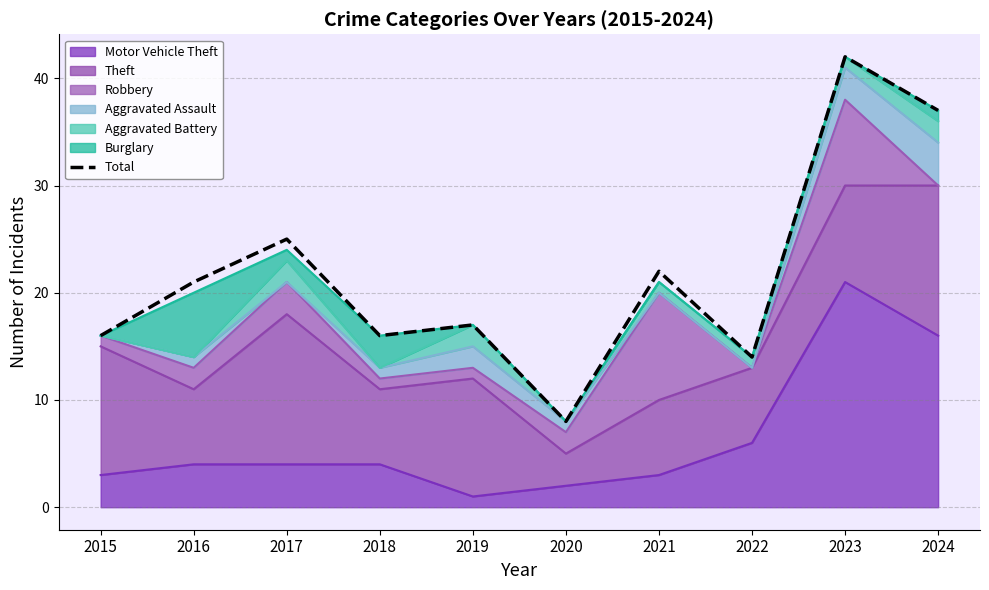

How many lines are shown in the chart?

1